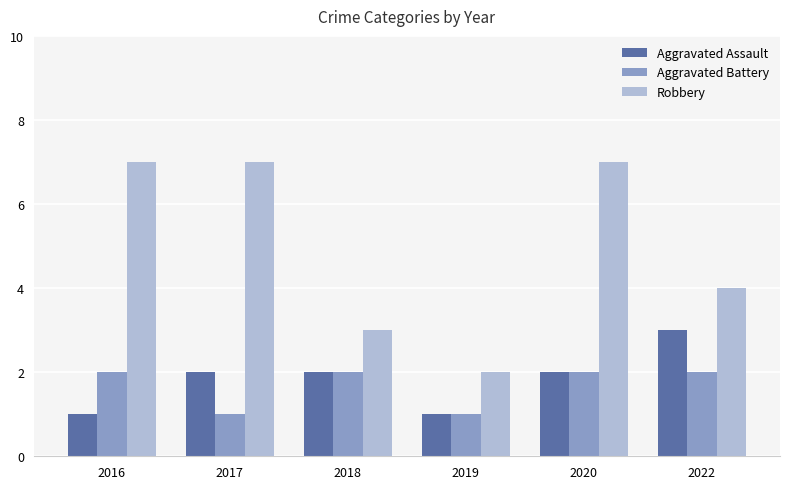

Rank the series at 2017 from highest to lowest value.

Robbery, Aggravated Assault, Aggravated Battery